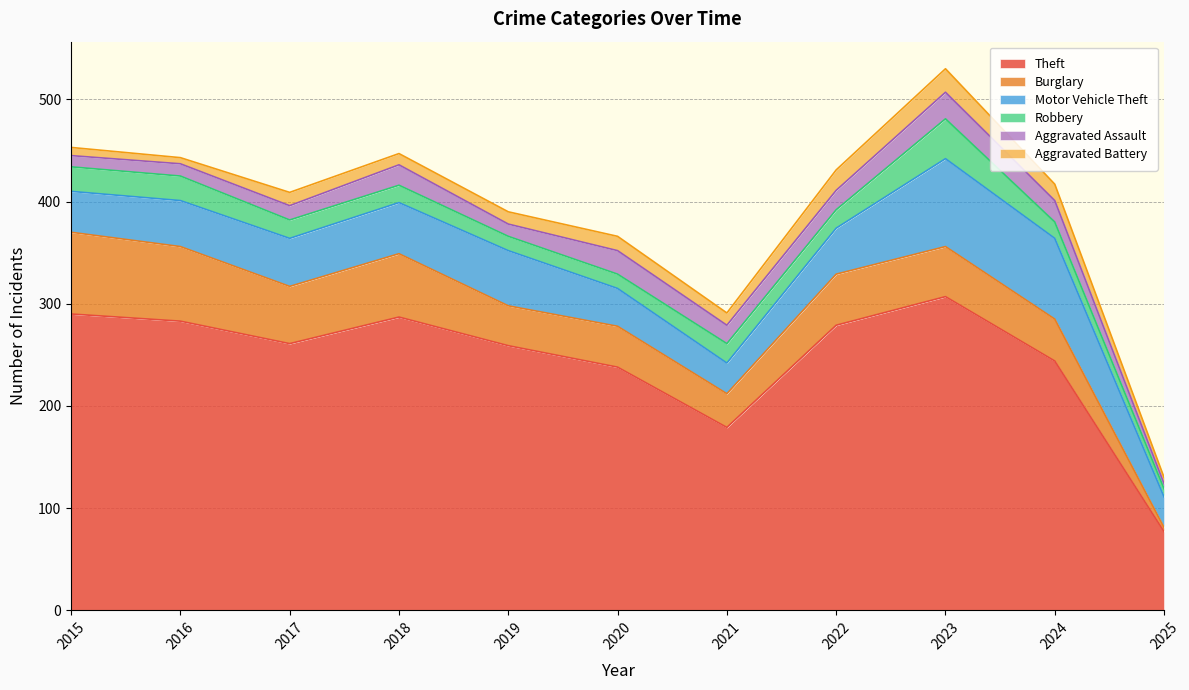

What is the sum of all Burglary values?

527